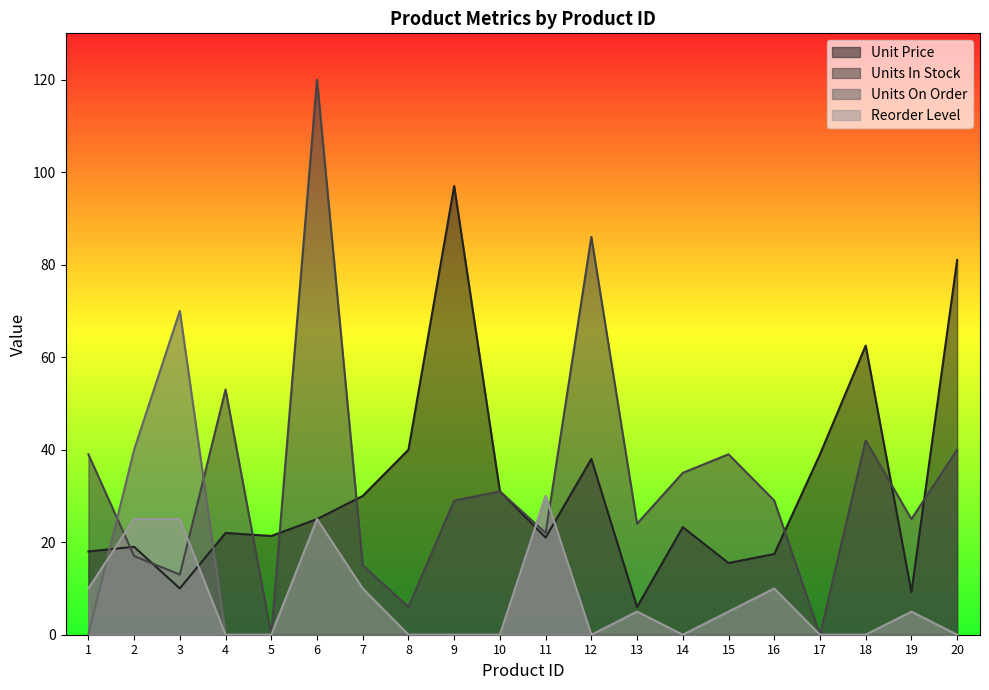

What is the total value across all series at 18?

104.5